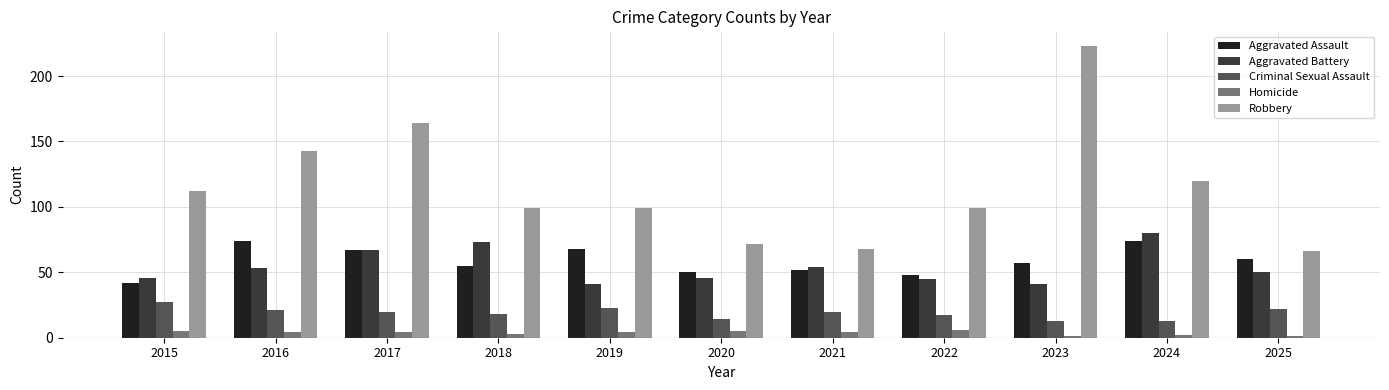

At how many categories does at least one series exceed 173?

1